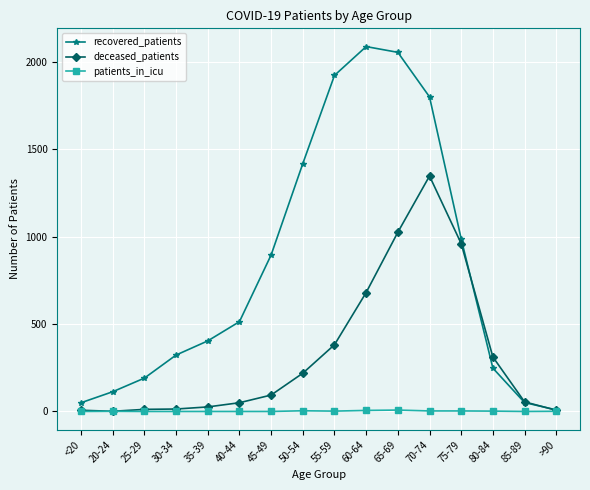

Is the value of deceased_patients at 50-54 greater than the value of recovered_patients at 30-34?

No